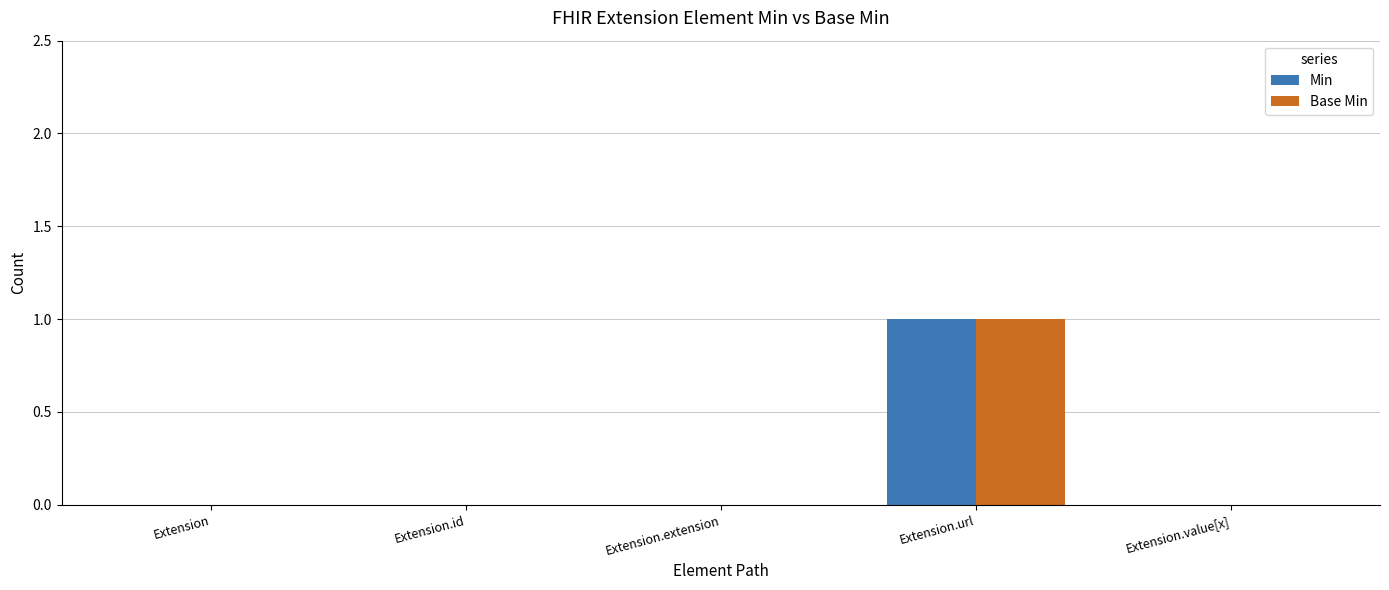

Which label corresponds to the largest value in the chart?

Extension.url